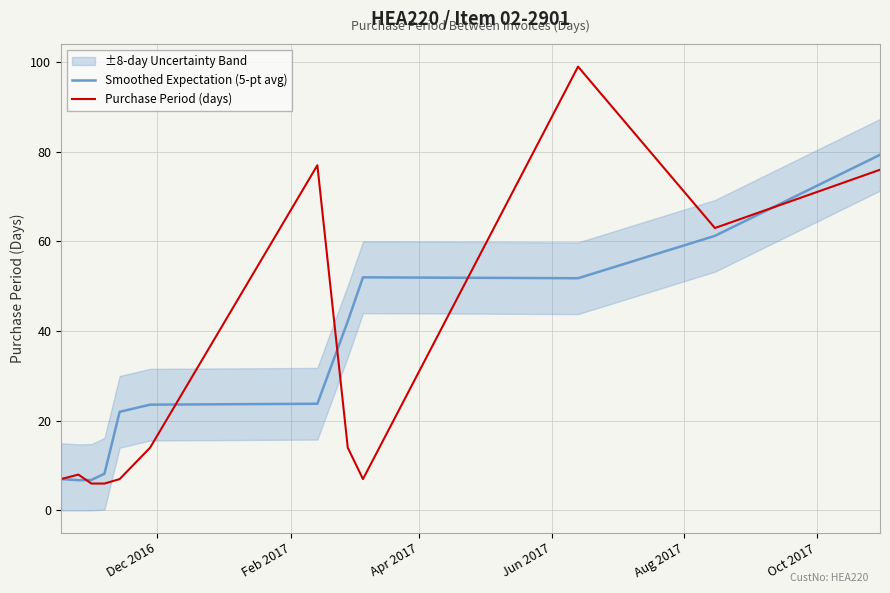

Which series ends up on top after the final intersection of Smoothed Expectation (5-pt avg) and Purchase Period (days)?

Smoothed Expectation (5-pt avg)